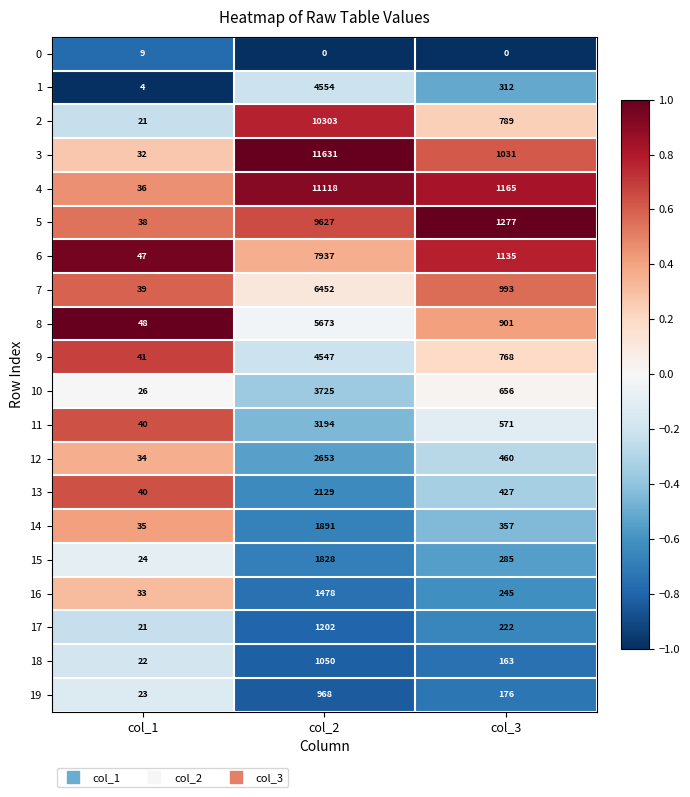

True or false: 10 has a value of 26 at col_1.

True